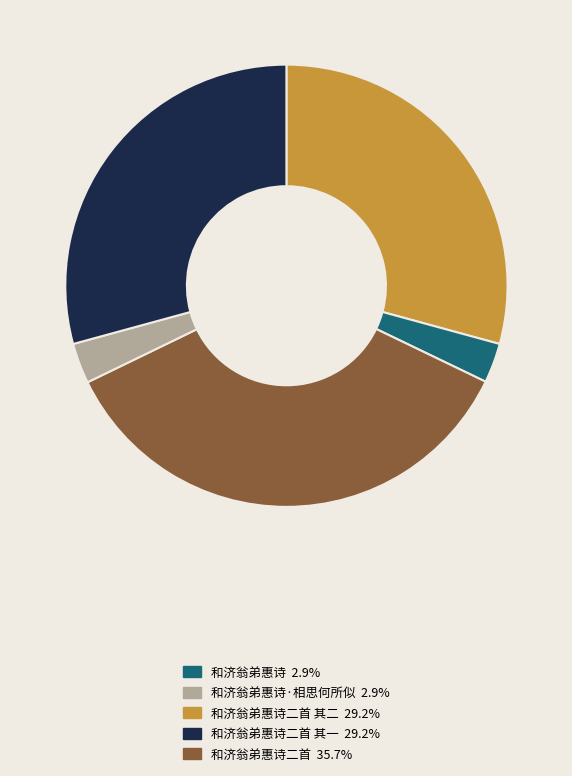

Does any single category account for the majority?

No